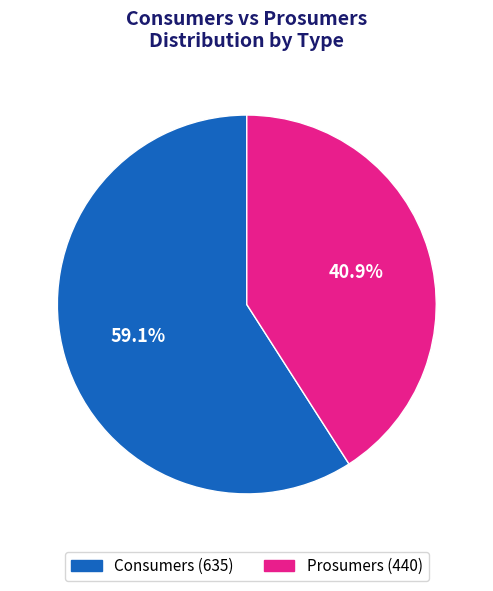

Count the number of slices in the pie.

2